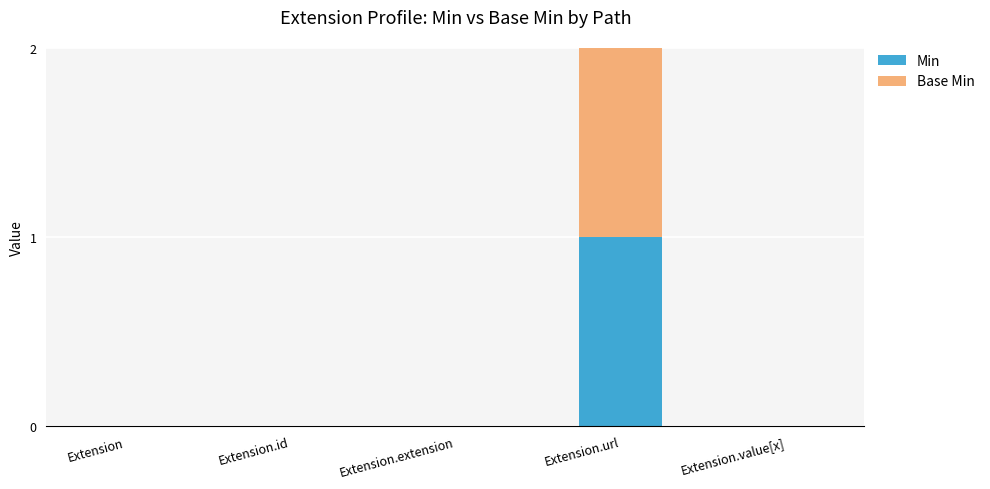

Are the bars horizontal?

No